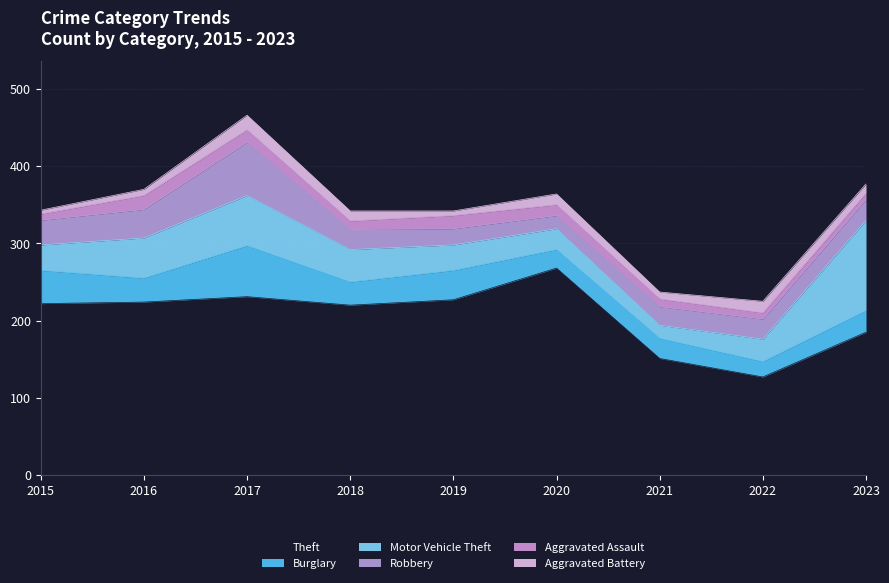

True or false: Aggravated Battery and Theft intersect in this chart.

False